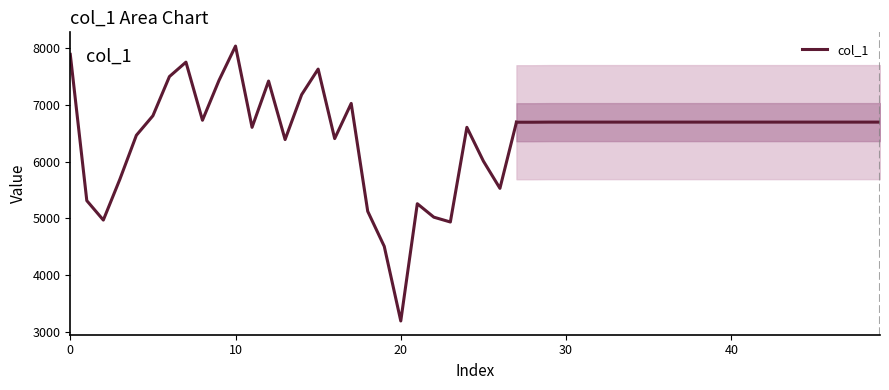

Between 6 and 17, which is larger?

6